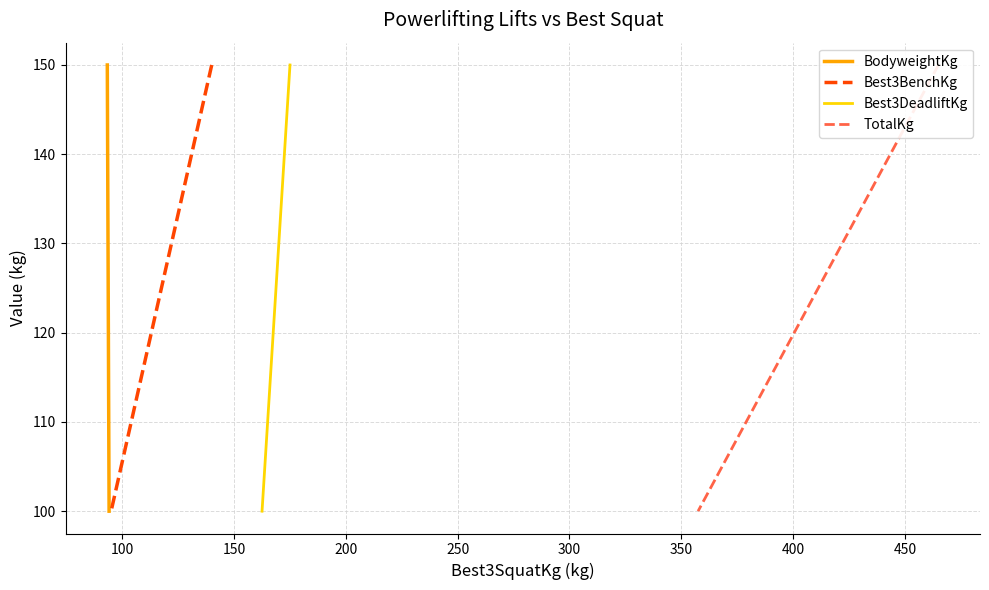

Reading right to left, transcribe all the data shown in this chart.

BodyweightKg: 100	150
Best3BenchKg: 100	150
Best3DeadliftKg: 100	150
TotalKg: 100	150